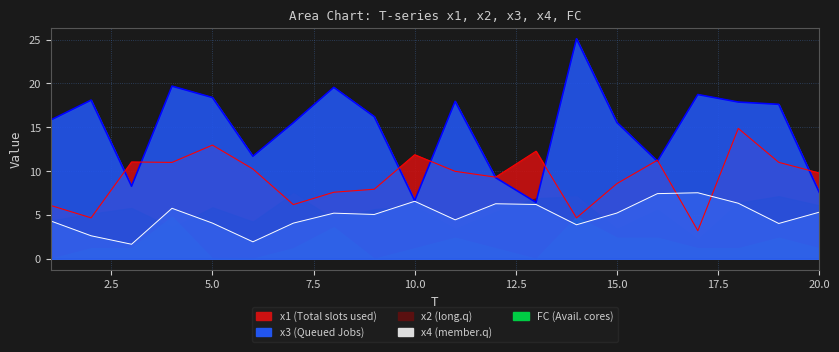

What is the spread (max minus min) of values at 19?

13.6